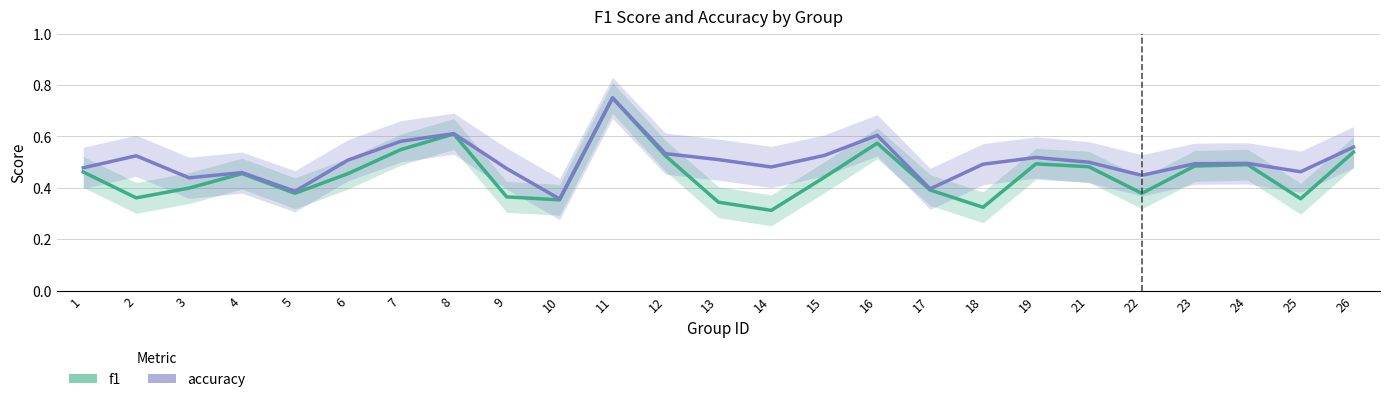

True or false: f1 and accuracy intersect in this chart.

False